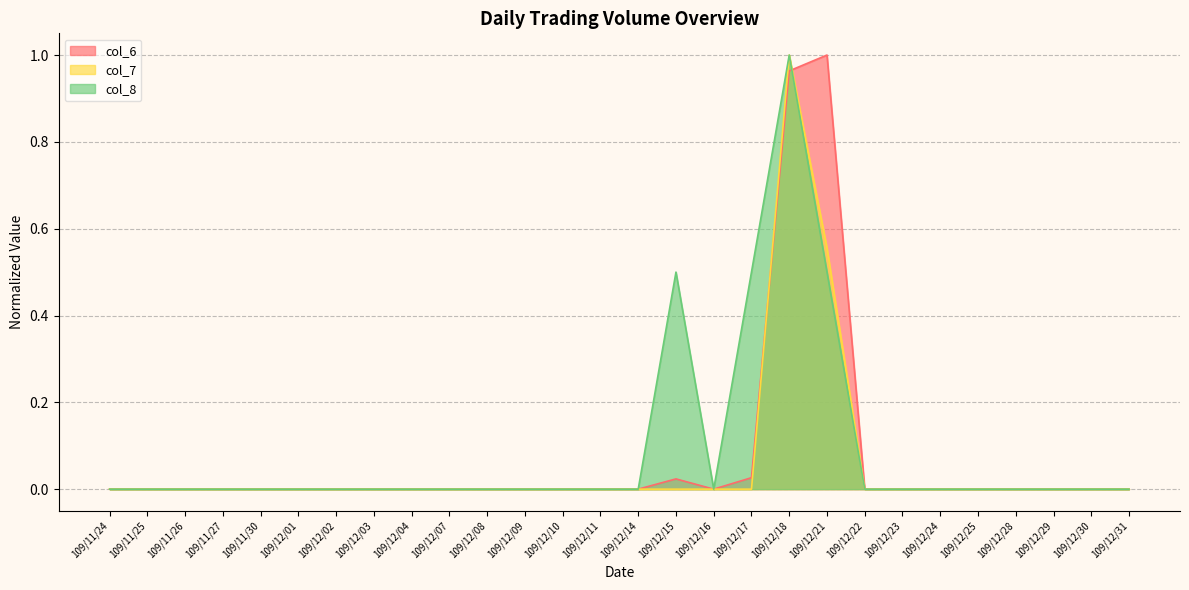

What is the label of the 22nd point from the right?

109/12/02